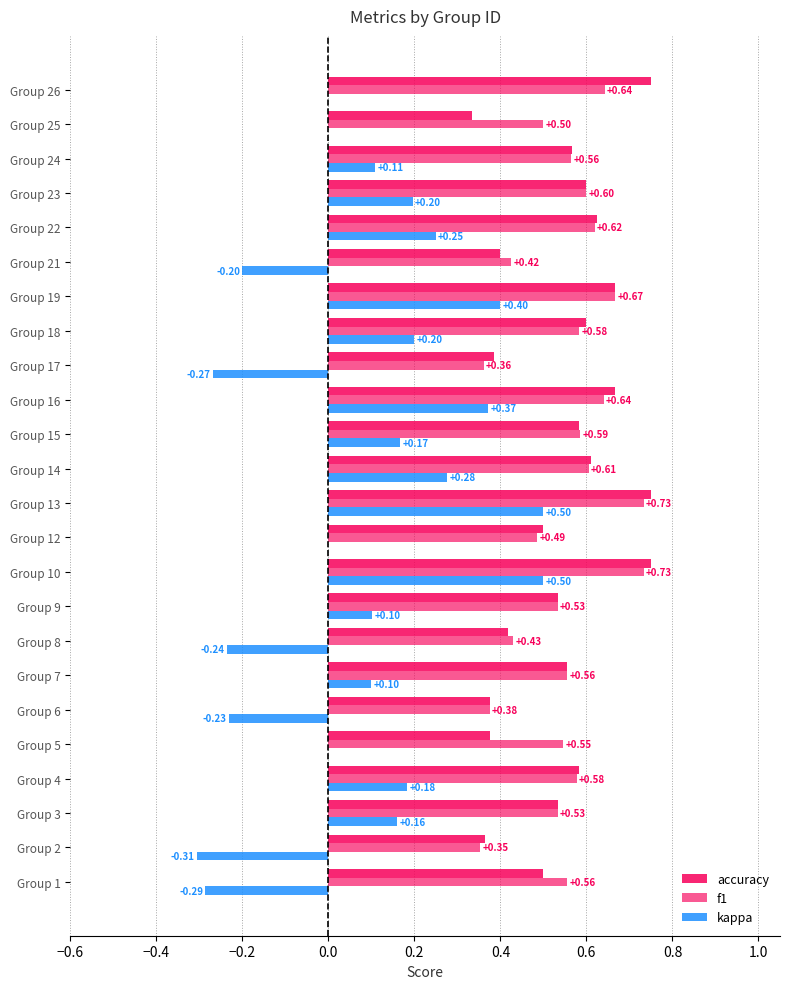

Which series has the widest spread of values?

kappa